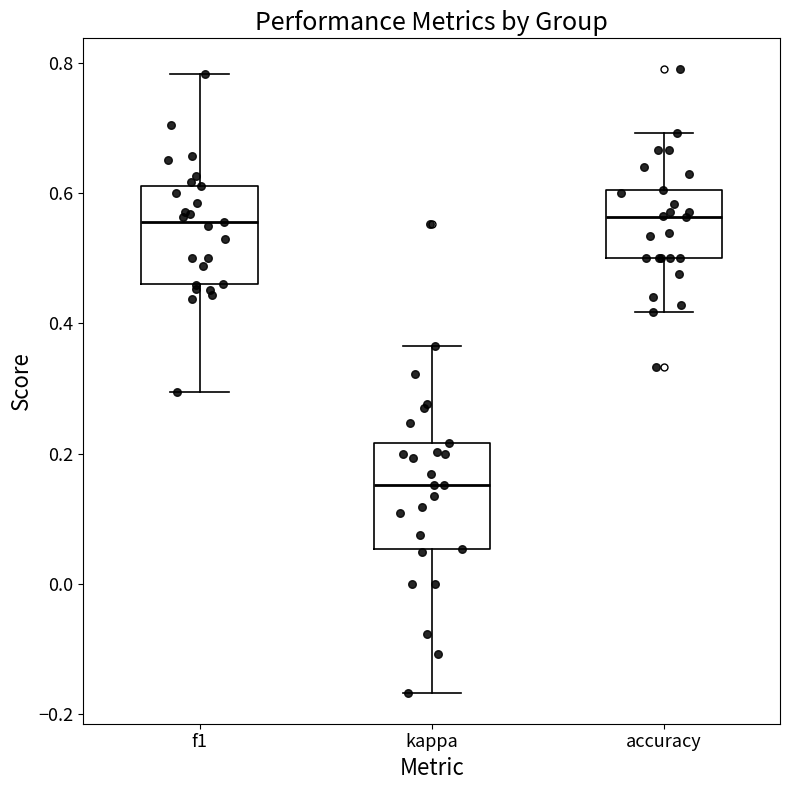

Reading left to right, transcribe this box plot: for each box, give where its median line is, the range the box spans, and where its two whiskers end, as read against the y-axis. The values are not printed on the chart, so give them approximately, as read against the axis.

f1: median 0.56, box 0.46 to 0.62, whiskers 0.30 to 0.78
kappa: median 0.16, box 0.06 to 0.22, whiskers -0.16 to 0.36
accuracy: median 0.56, box 0.50 to 0.60, whiskers 0.42 to 0.70